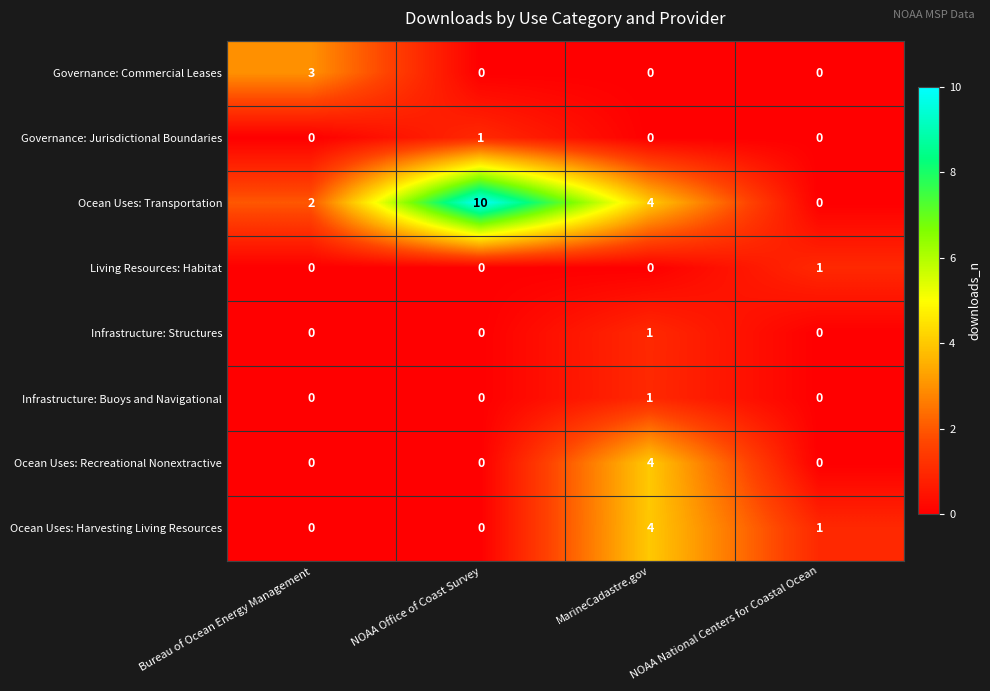

How many Ocean Uses: Transportation values are between 2 and 10?

3